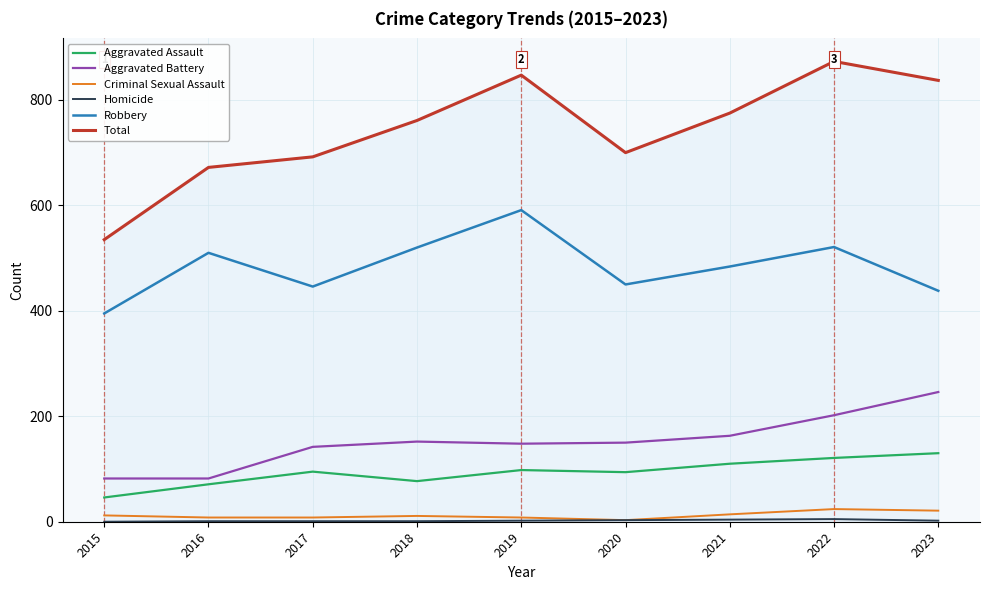

True or false: Aggravated Assault and Total cross at least once.

False